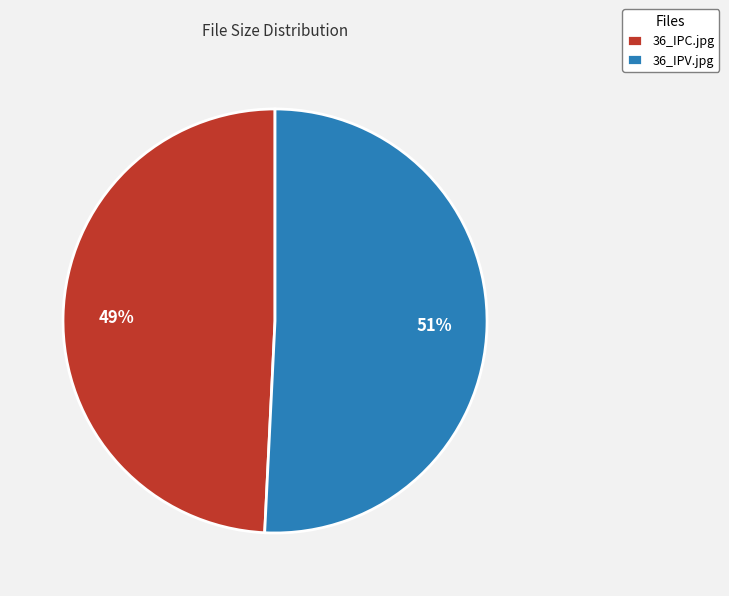

Which has a higher value, 36_IPC.jpg or 36_IPV.jpg?

36_IPV.jpg